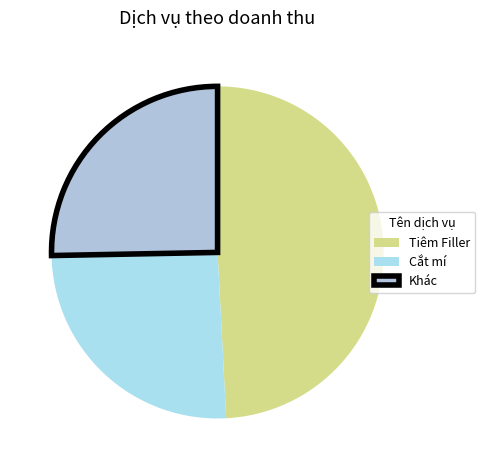

The Cắt mí slice represents 10% of the pie. True or false?

False